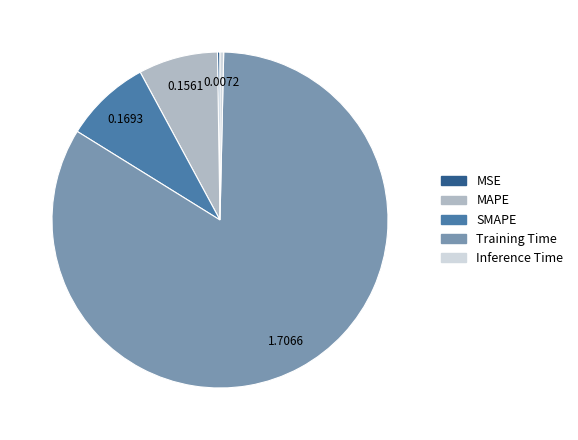

The Training Time slice represents 83% of the pie. True or false?

True